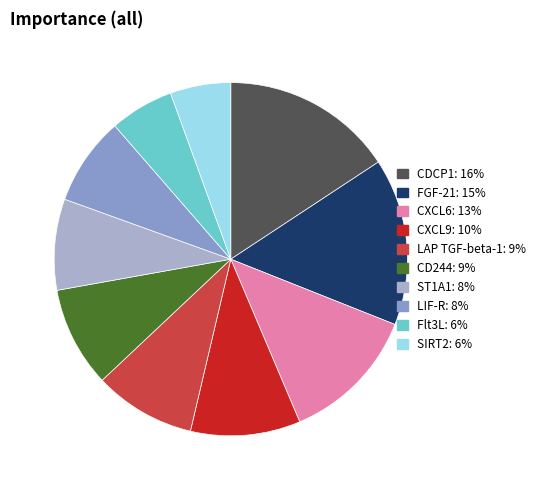

How many slices are in this pie chart?

10